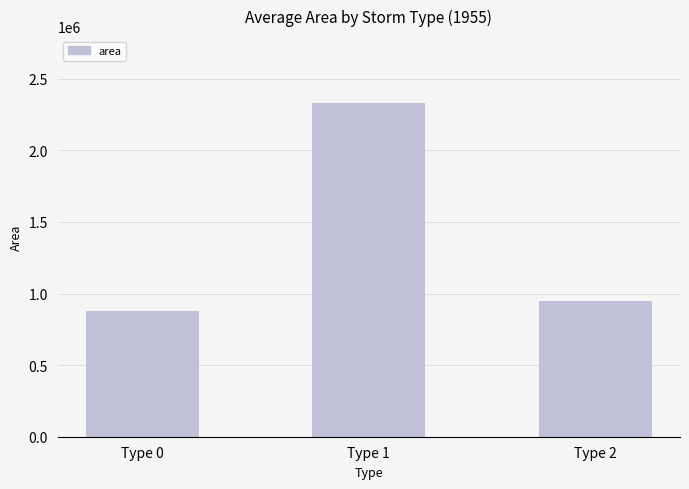

Which category has the highest value across all series?

Type 1